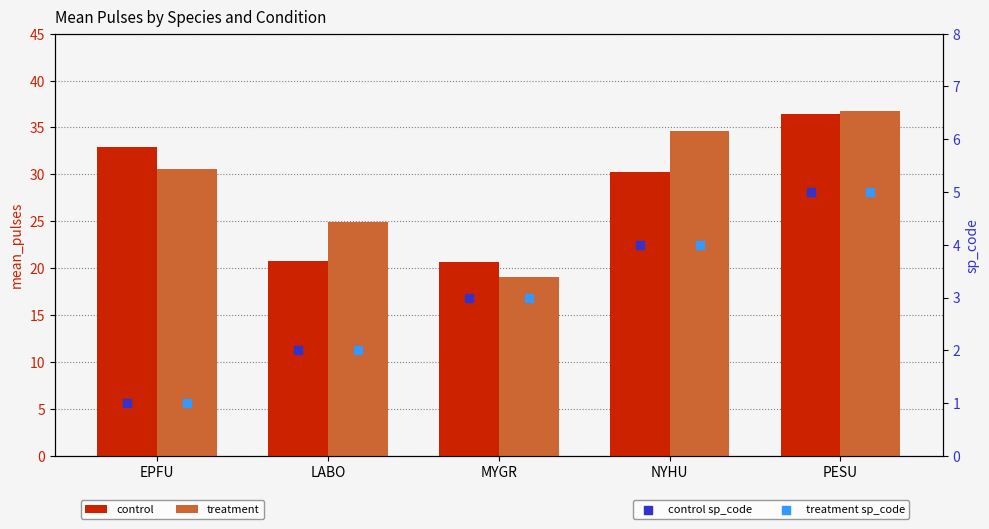

Which series reaches the maximum Y coordinate?

treatment